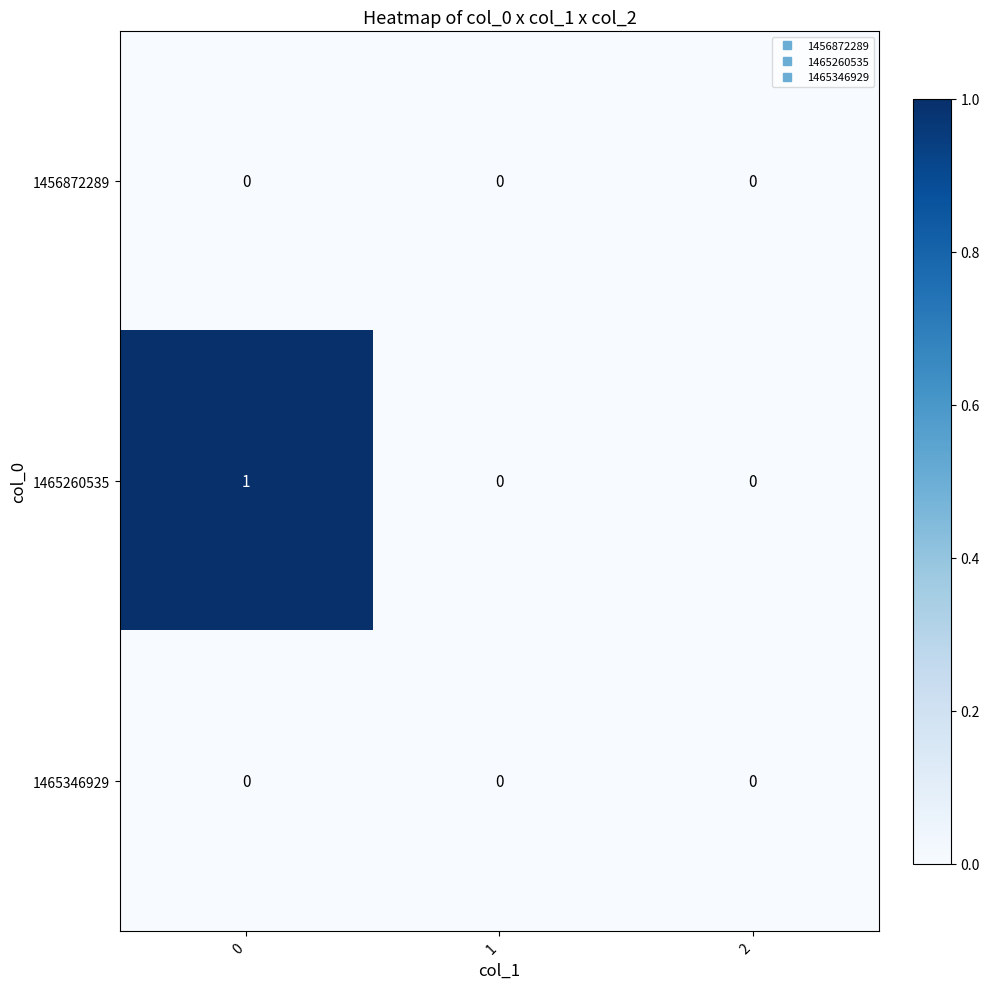

Which series changed the most between 0 and 2?

1465260535